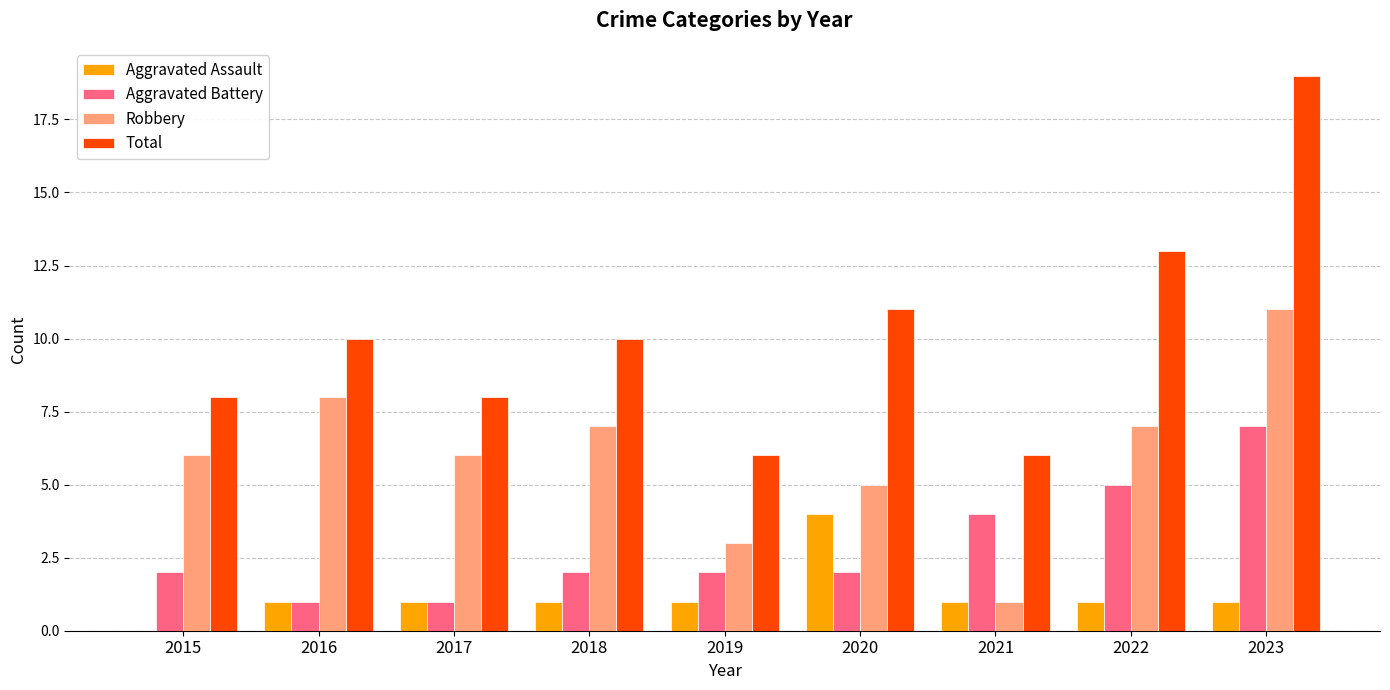

The Aggravated Battery series shows 2 at 2015. True or false?

True